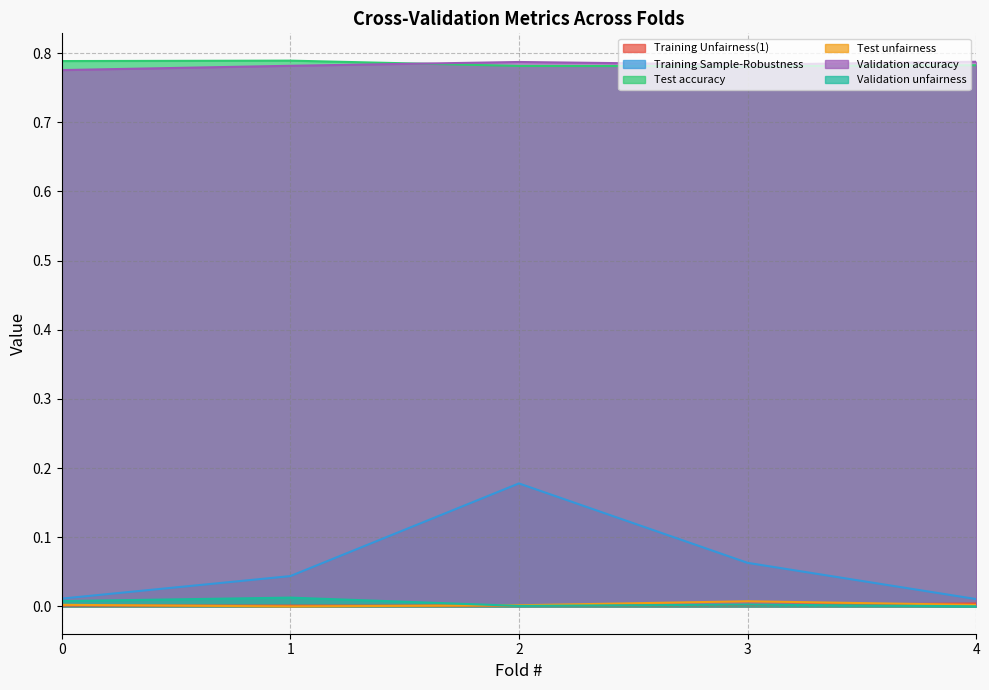

Reading left to right, list all the values displayed in this chart.

Training Unfairness(1): 0=0.0	1=0.0	2=0.0	3=0.0	4=0.0
Training Sample-Robustness: 0=0.0	1=0.0	2=0.2	3=0.1	4=0.0
Test accuracy: 0=0.8	1=0.8	2=0.8	3=0.8	4=0.8
Test unfairness: 0=0.0	1=0.0	2=0.0	3=0.0	4=0.0
Validation accuracy: 0=0.8	1=0.8	2=0.8	3=0.8	4=0.8
Validation unfairness: 0=0.0	1=0.0	2=0.0	3=0.0	4=0.0